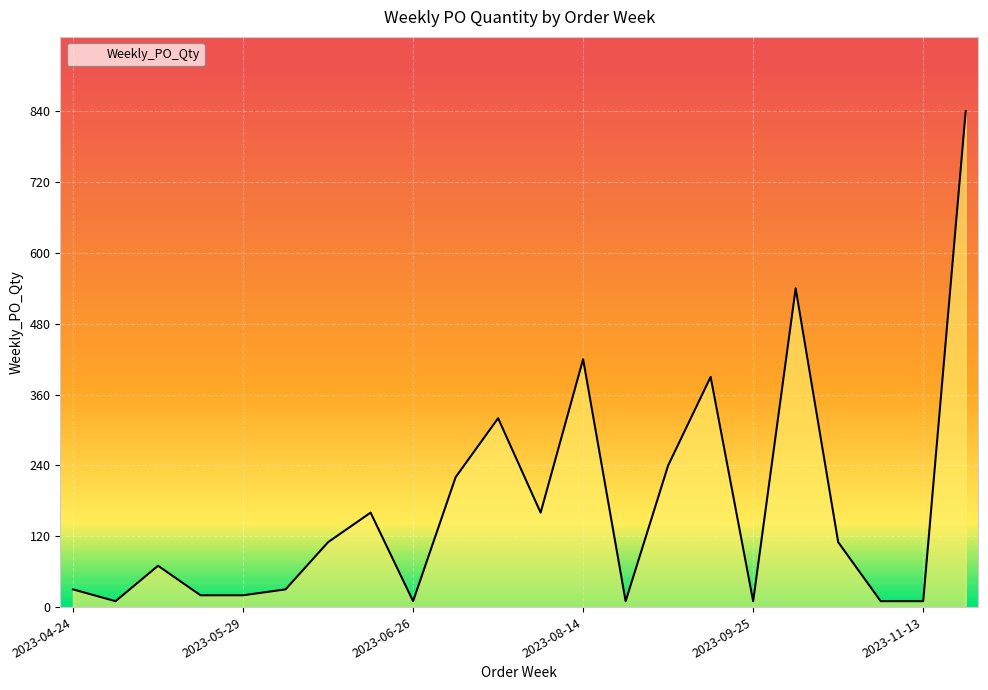

What is the difference between the maximum and minimum values?

830